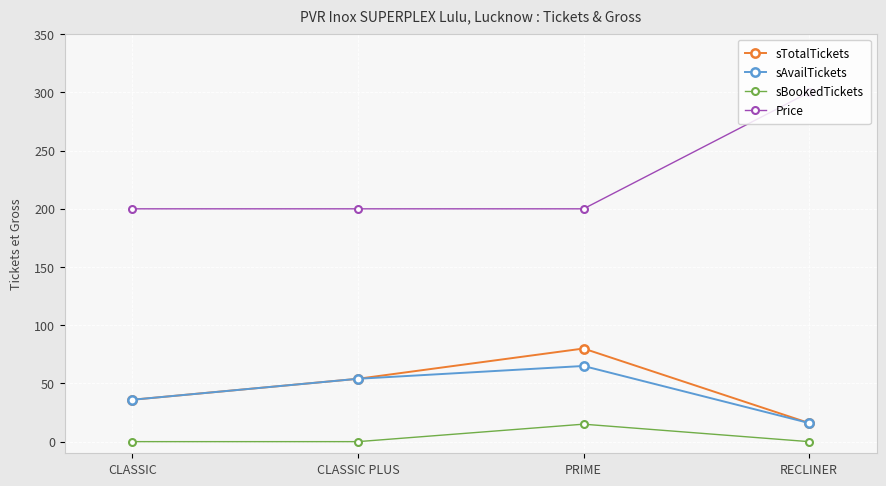

How many lines are shown in the chart?

4